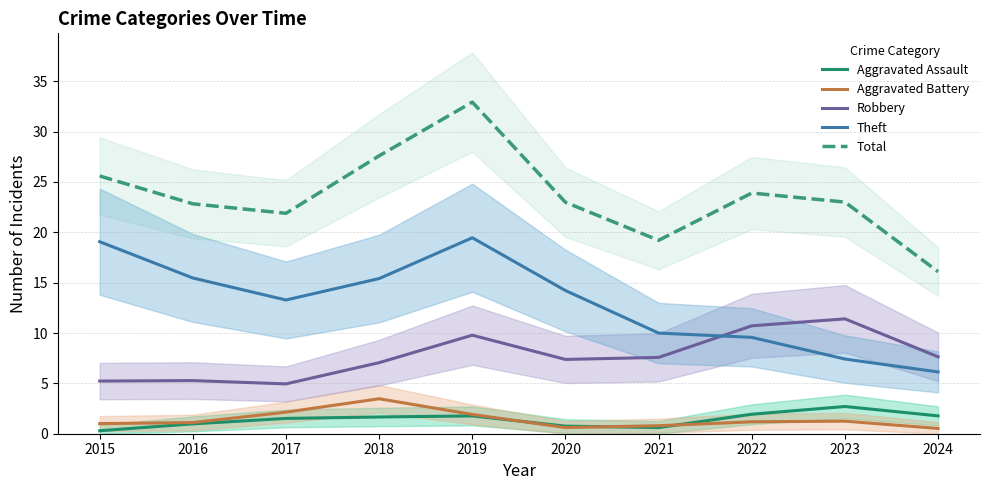

Which series changed the most between 2015 and 2024?

Theft